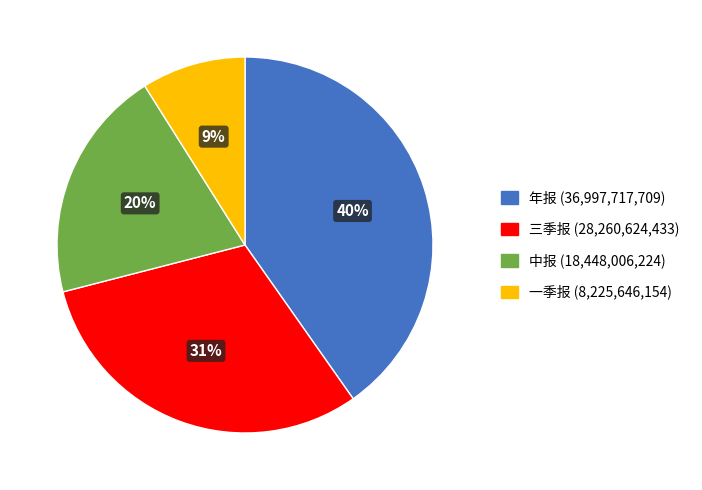

Which slice is the smallest?

一季报